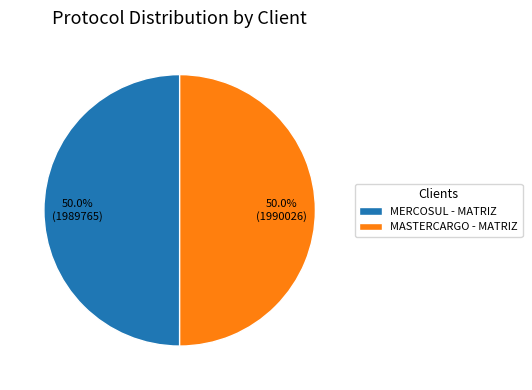

To the nearest percent, what percentage of the pie is MASTERCARGO - MATRIZ?

50%